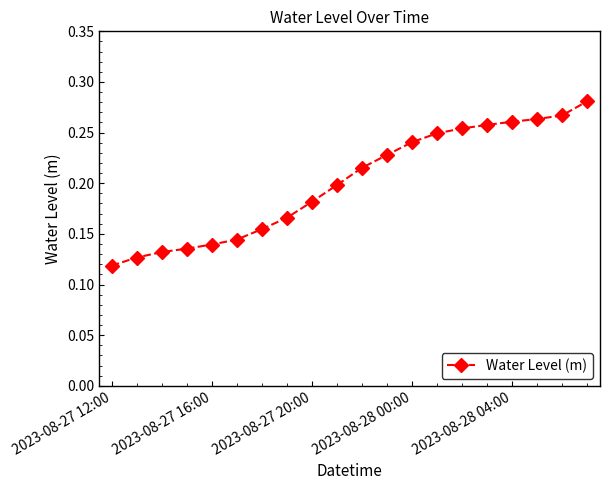

How many lines are shown in the chart?

1